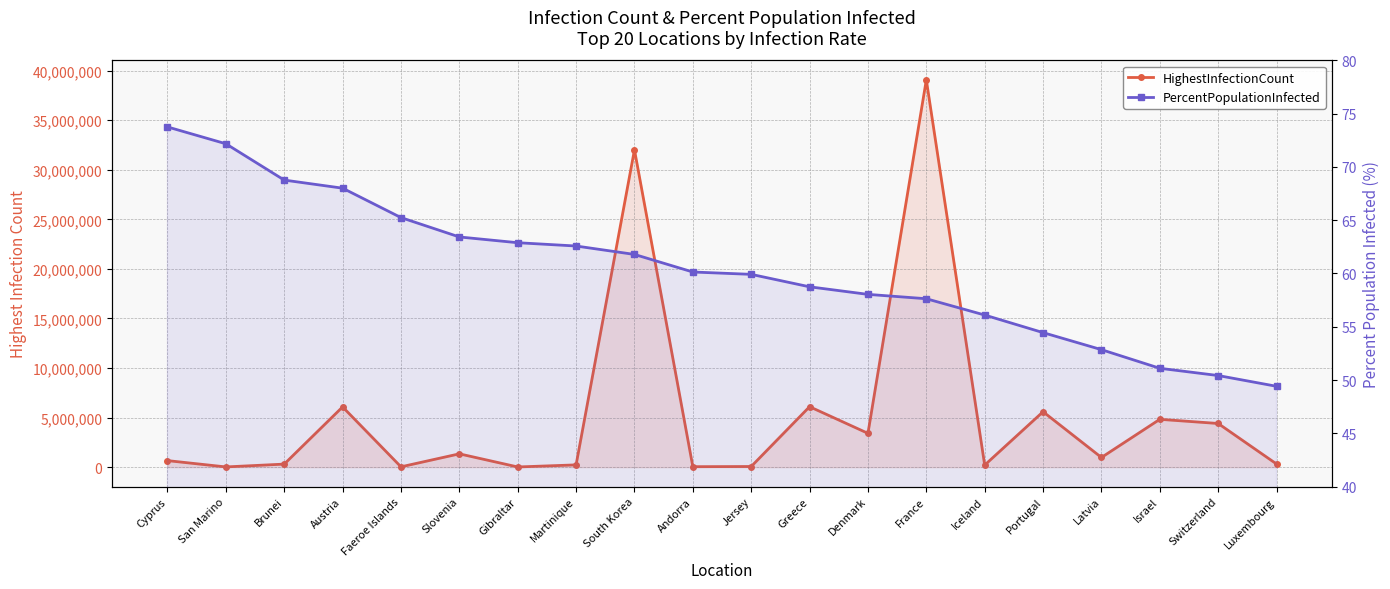

At which category is the sum across all series the highest?

France